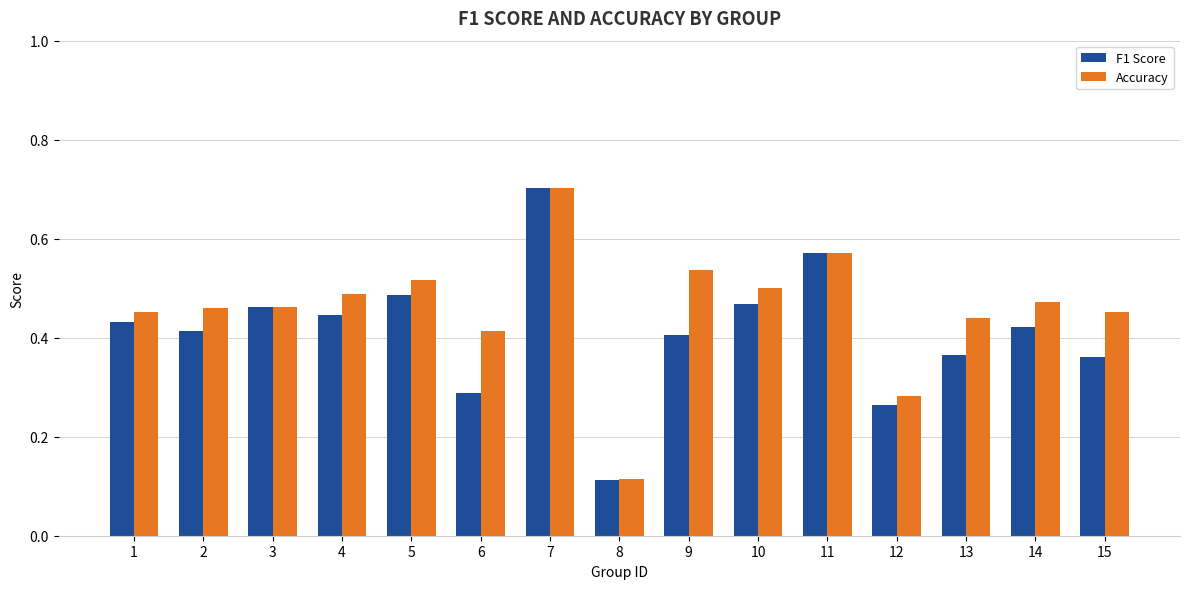

List the series in order of their overall mean, highest first.

Accuracy, F1 Score